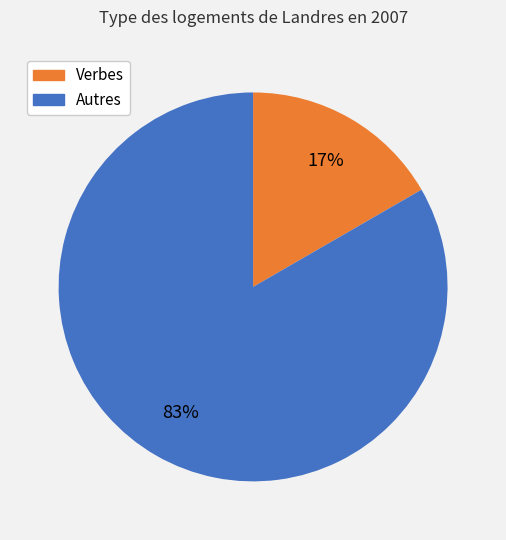

To the nearest percent, what is the average slice percentage?

50%